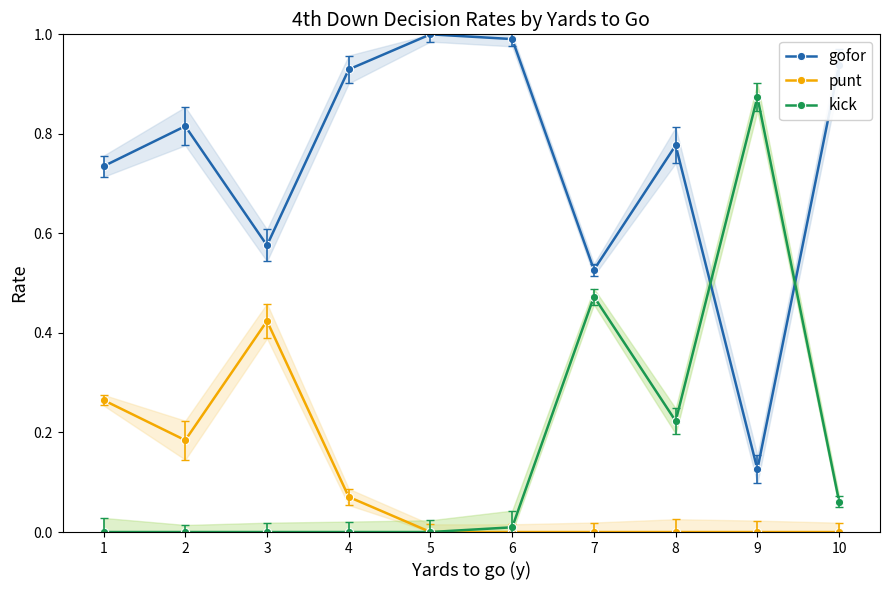

What are all the series names shown in the legend?

gofor, punt, kick